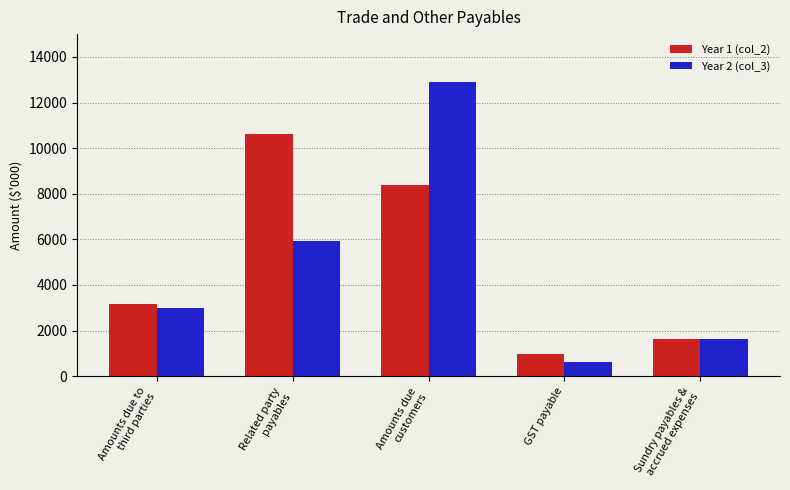

List the series in order of their peak value, highest first.

Year 2 (col_3), Year 1 (col_2)